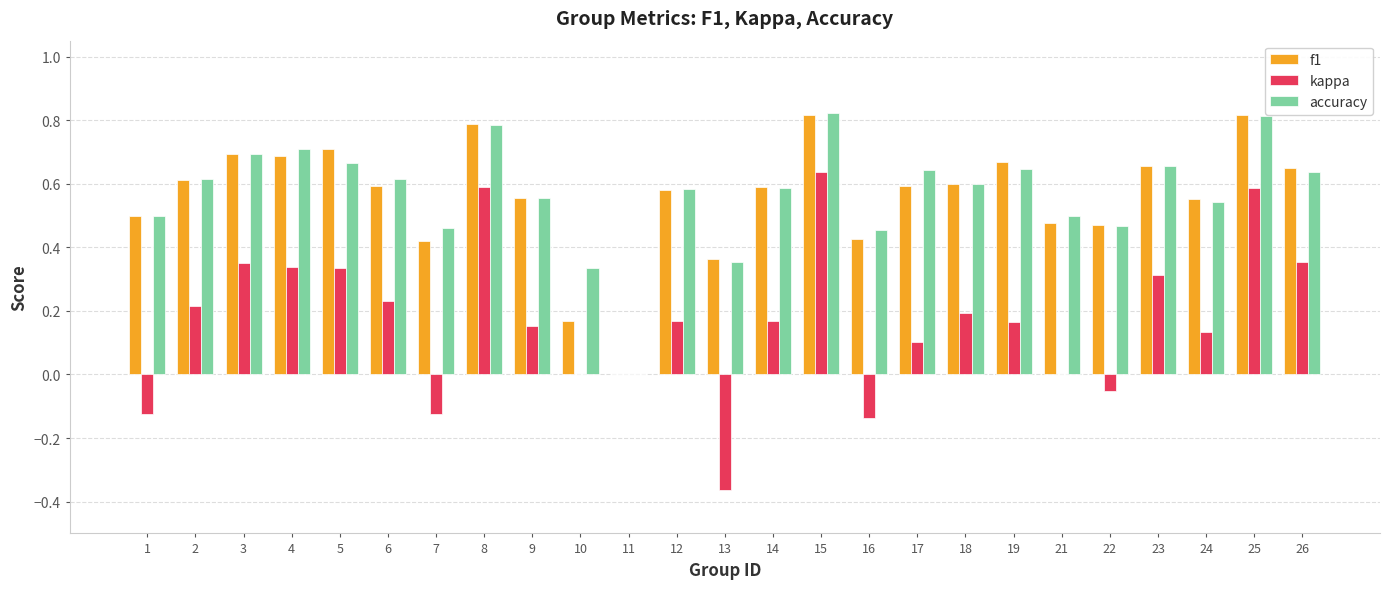

The value of accuracy at 25 is 1.3. True or false?

False